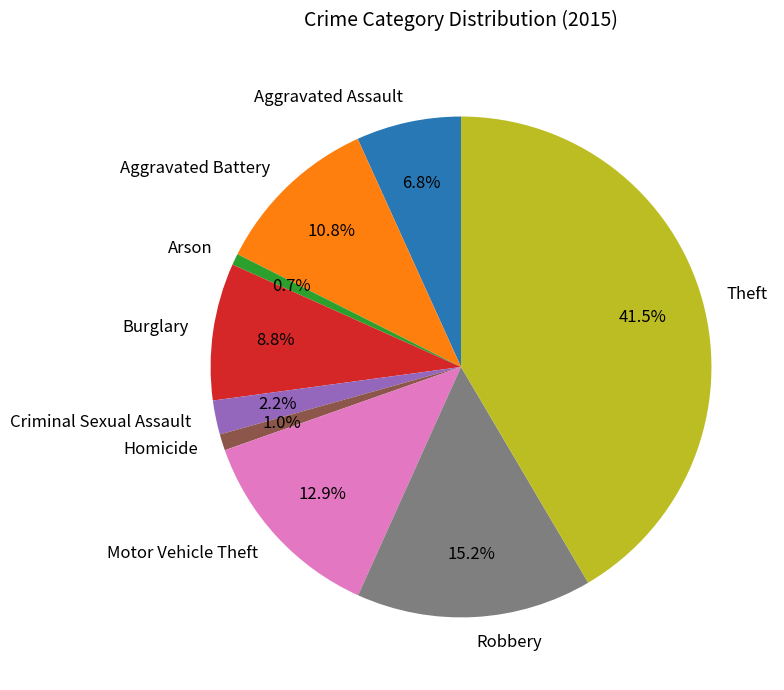

Is it true that Homicide is 1% of the pie?

True